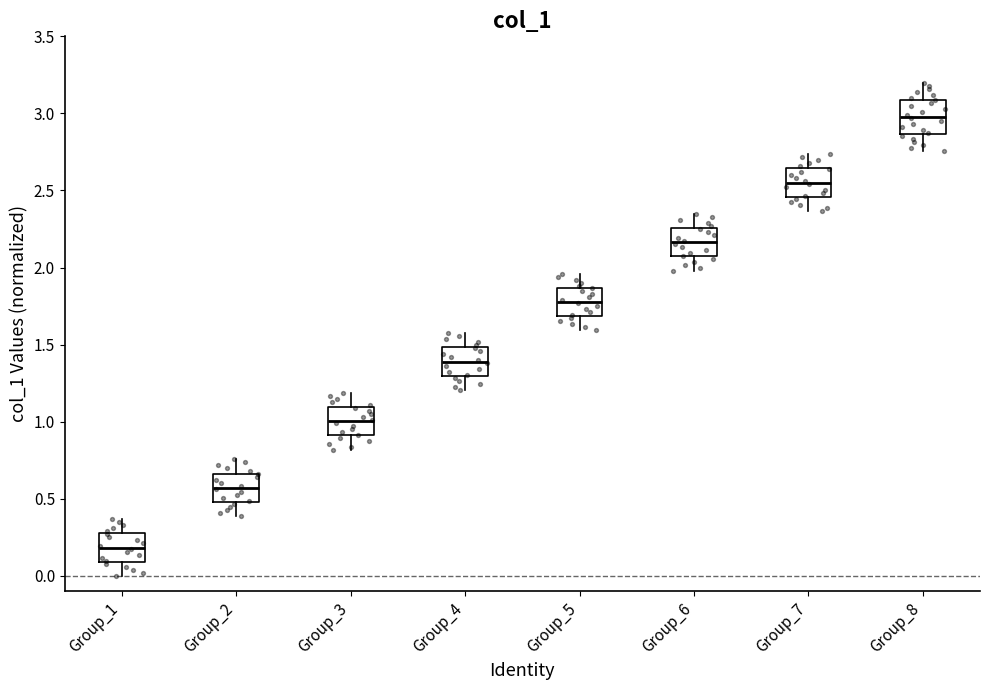

Which box has the highest median line?

Group_8